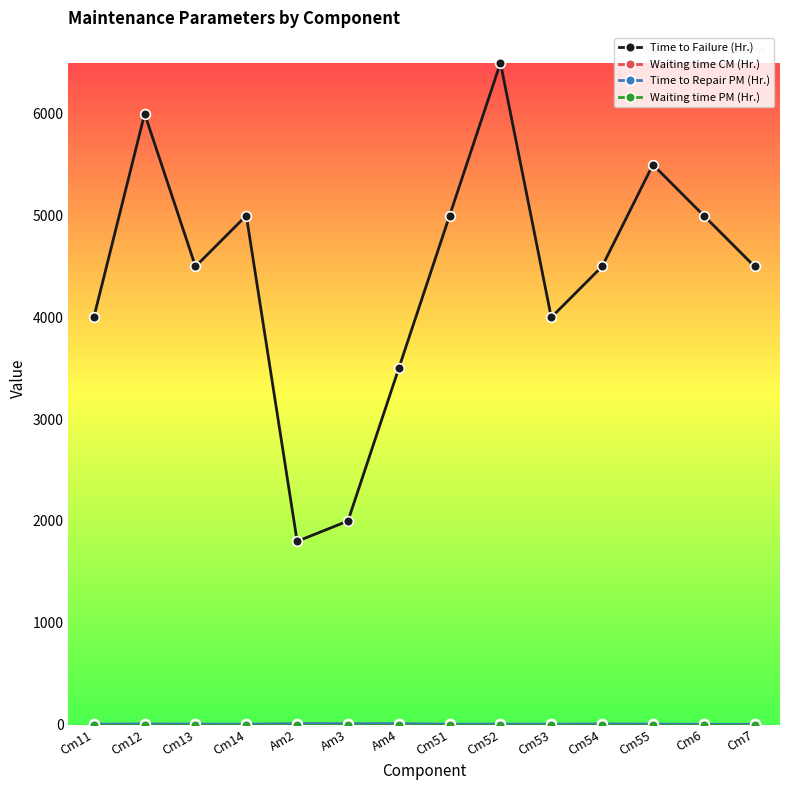

Is this an area chart (filled region under the line)?

No